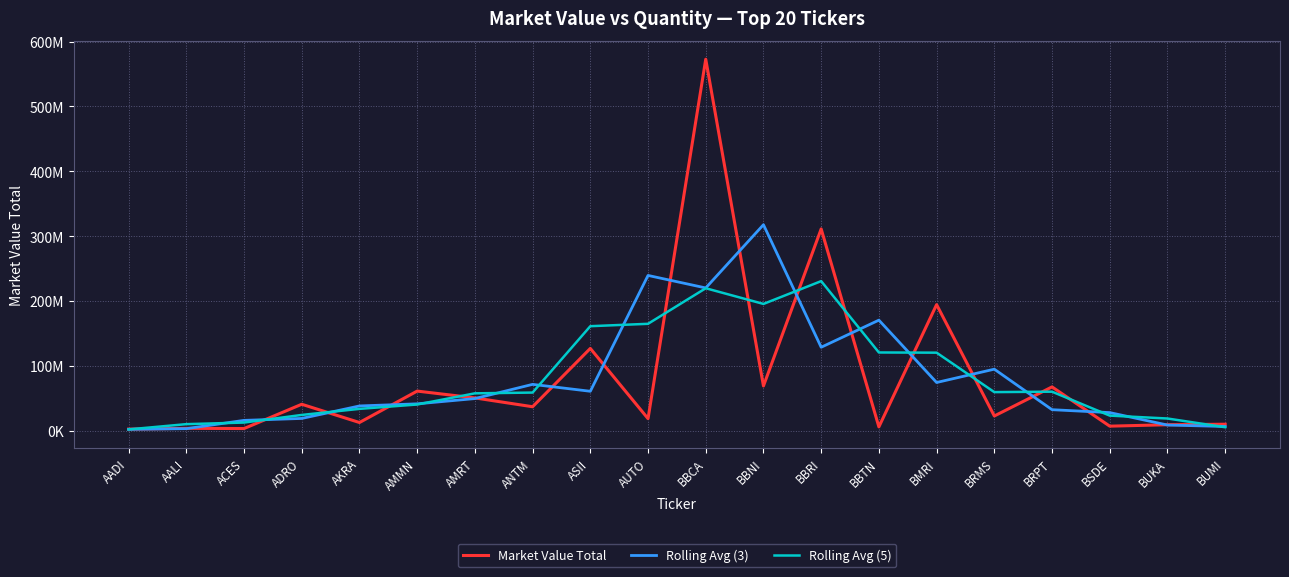

Reading left to right, list all the values displayed in this chart.

Market Value Total: 2138957.4	3366551.3	3009353.6	40491272.2	12326969.0	60818292.0	50280006.1	36665066.1	126621695.6	18294547.3	572843169.3	68735549.1	311005343.1	5603221.8	194220053.1	22398872.0	67241394.0	6694130.7	8904334.3	9708216.8
Rolling Avg (3): 1835169.6	2838287.4	15622392.4	18609198.3	37878844.4	41141755.7	49254454.7	71188922.6	60527103.0	239253137.4	219957755.2	317528020.5	128448038.0	170276206.0	74074049.0	94620106.4	32111465.6	27613286.3	8435560.6	6204183.7
Rolling Avg (5): 1702972.5	9801226.9	12266620.7	24002487.6	33385178.6	40116321.1	57342405.7	58535921.4	160940896.9	164632005.5	219500060.9	195296366.1	230481467.3	120392607.8	120093776.8	59231534.3	59891756.8	22989389.6	18509615.2	5061336.4